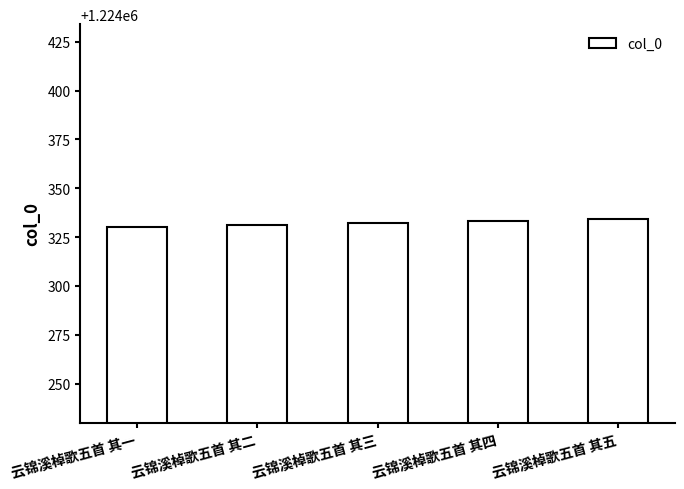

How many values are between 1224331 and 1224333?

3